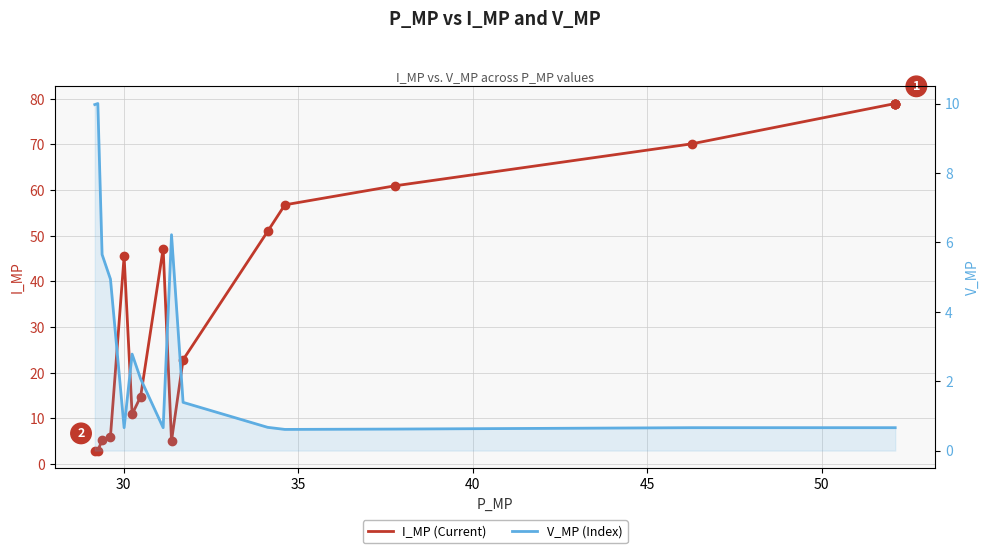

Is it true that V_MP (Index) equals 3.1 at 12?

False